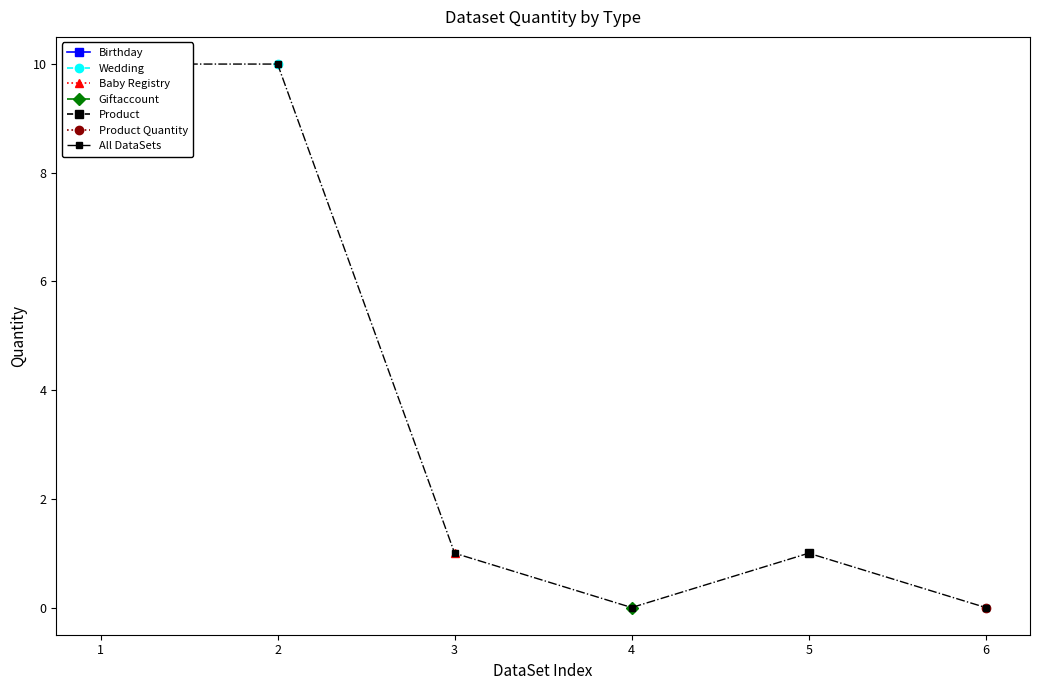

What is the approximate value at 3?

1